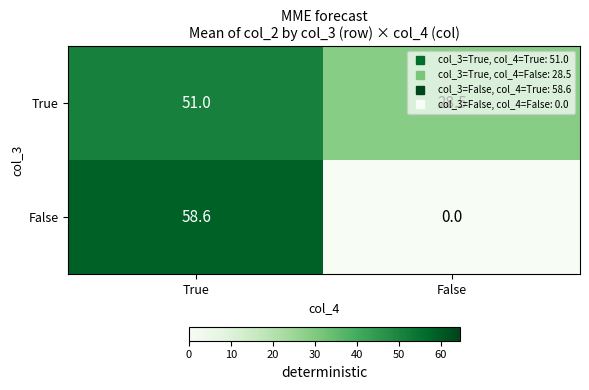

What is the difference between the maximum and minimum values in the False series?

58.6